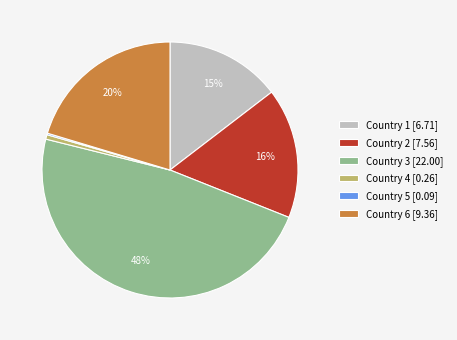

Between Country 2 [7.56] and Country 1 [6.71], which is larger?

Country 2 [7.56]